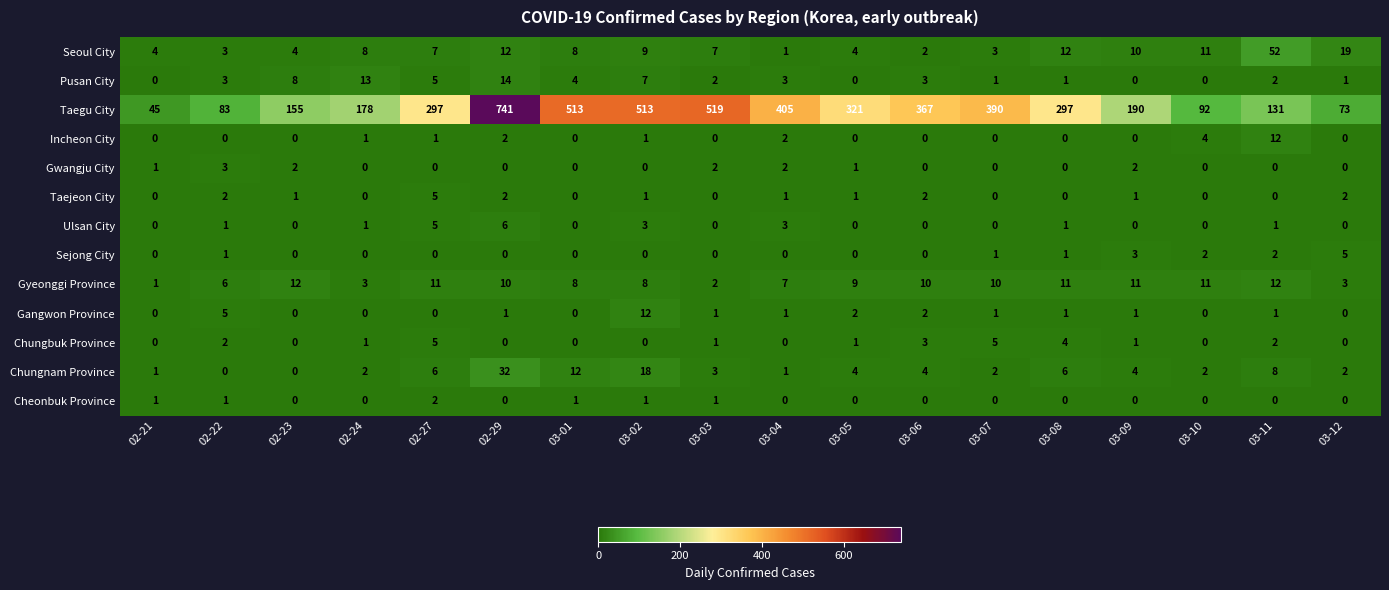

Which series has the largest range (max minus min)?

Taegu City